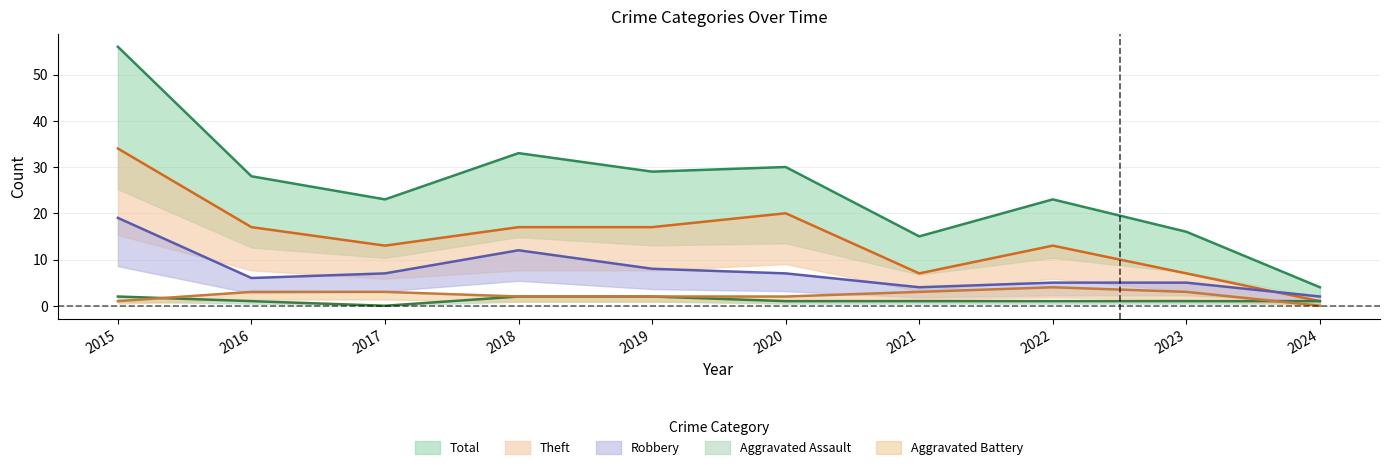

What is the average value of the Aggravated Assault series?

1